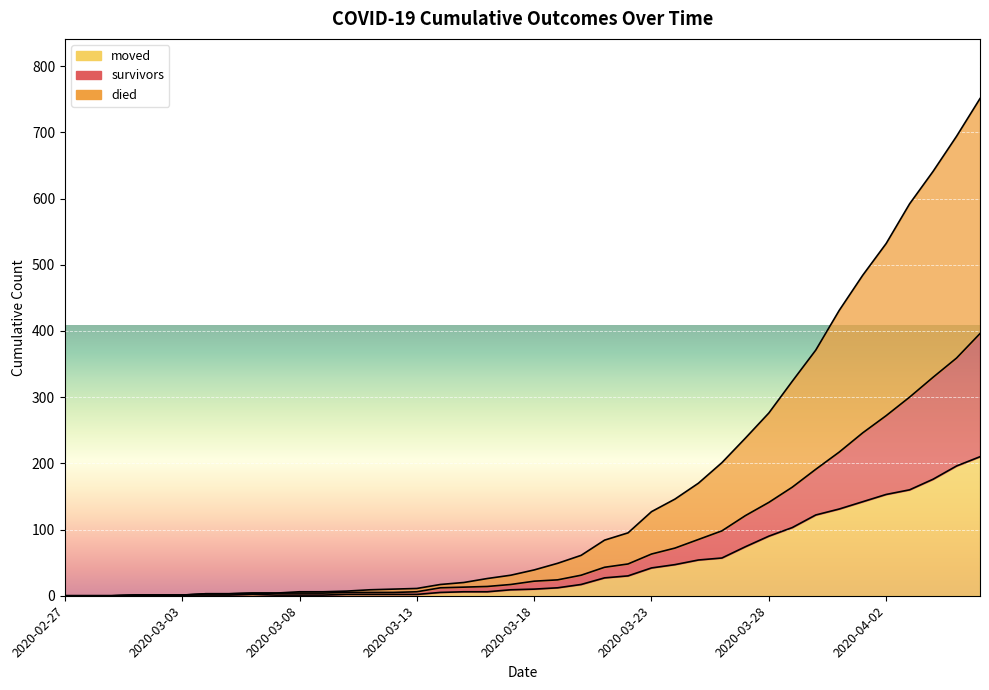

What is the approximate value of survivors at 2020-03-07?

4